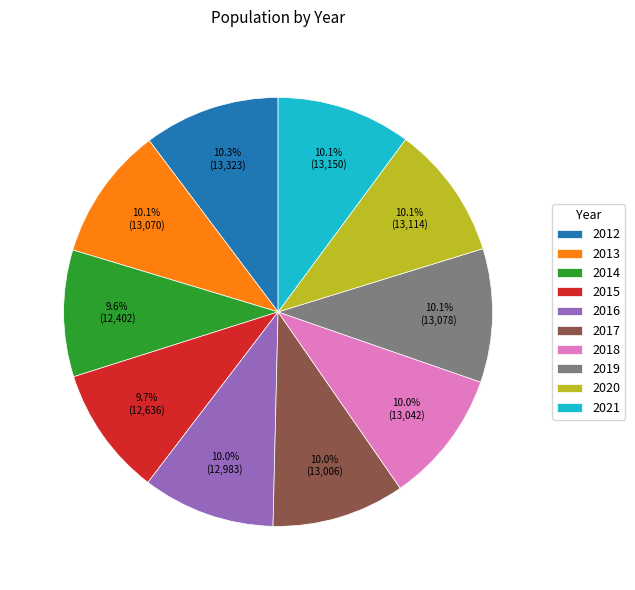

How many slices are in this pie chart?

10